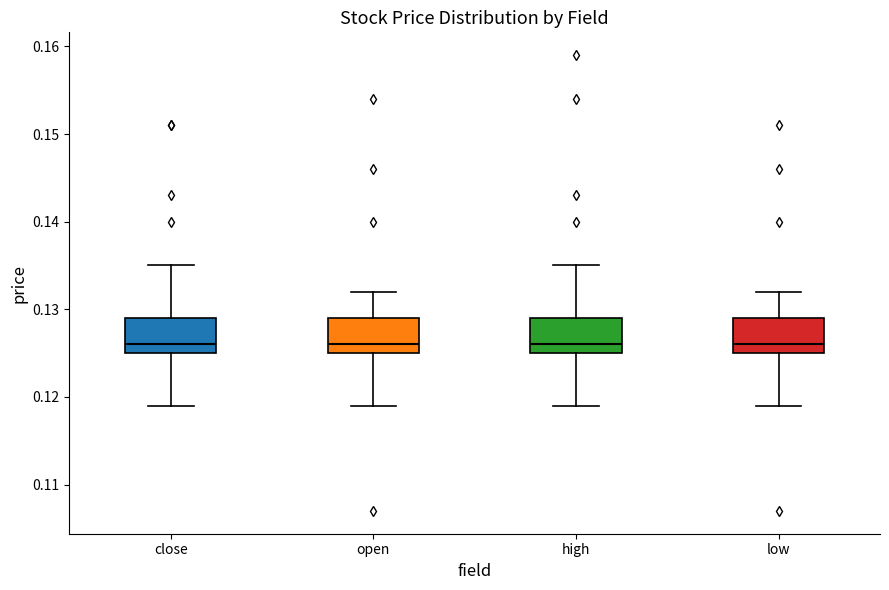

Reading left to right, transcribe this box plot: for each box, give where its median line is, the range the box spans, and where its two whiskers end, as read against the y-axis. The values are not printed on the chart, so give them approximately, as read against the axis.

close: median 0.126, box 0.125 to 0.129, whiskers 0.119 to 0.135
open: median 0.126, box 0.125 to 0.129, whiskers 0.119 to 0.132
high: median 0.126, box 0.125 to 0.129, whiskers 0.119 to 0.135
low: median 0.126, box 0.125 to 0.129, whiskers 0.119 to 0.132